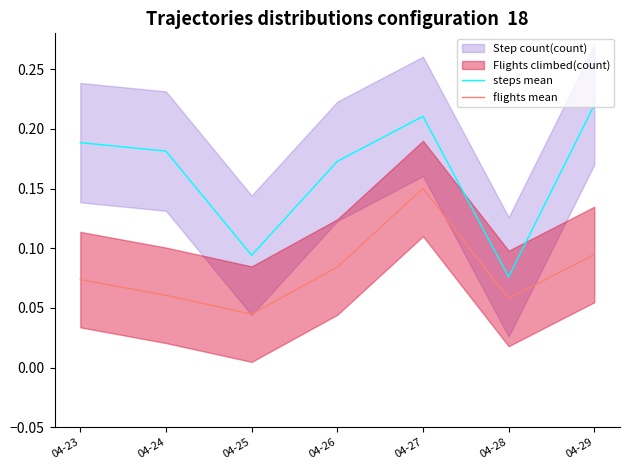

Is it true that steps mean equals 0.1 at 04-24?

False